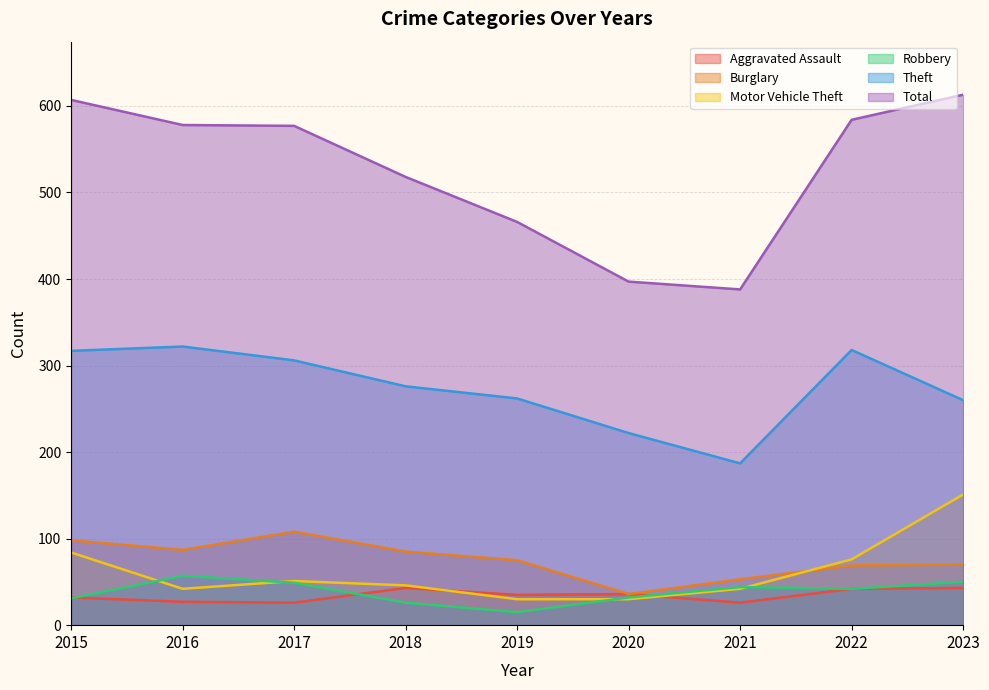

Which series has the largest total across all categories?

Total